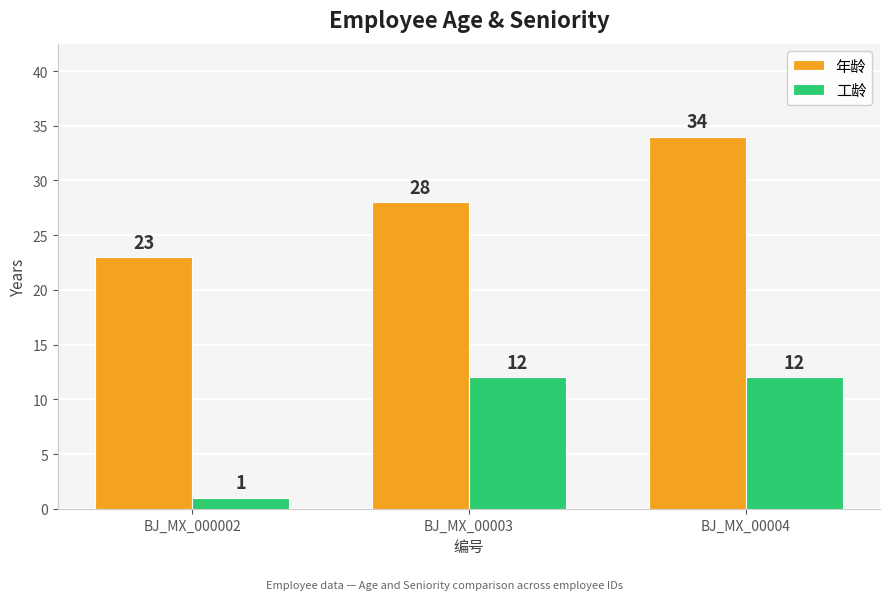

Rank the series at BJ_MX_000002 from lowest to highest value.

工龄, 年龄